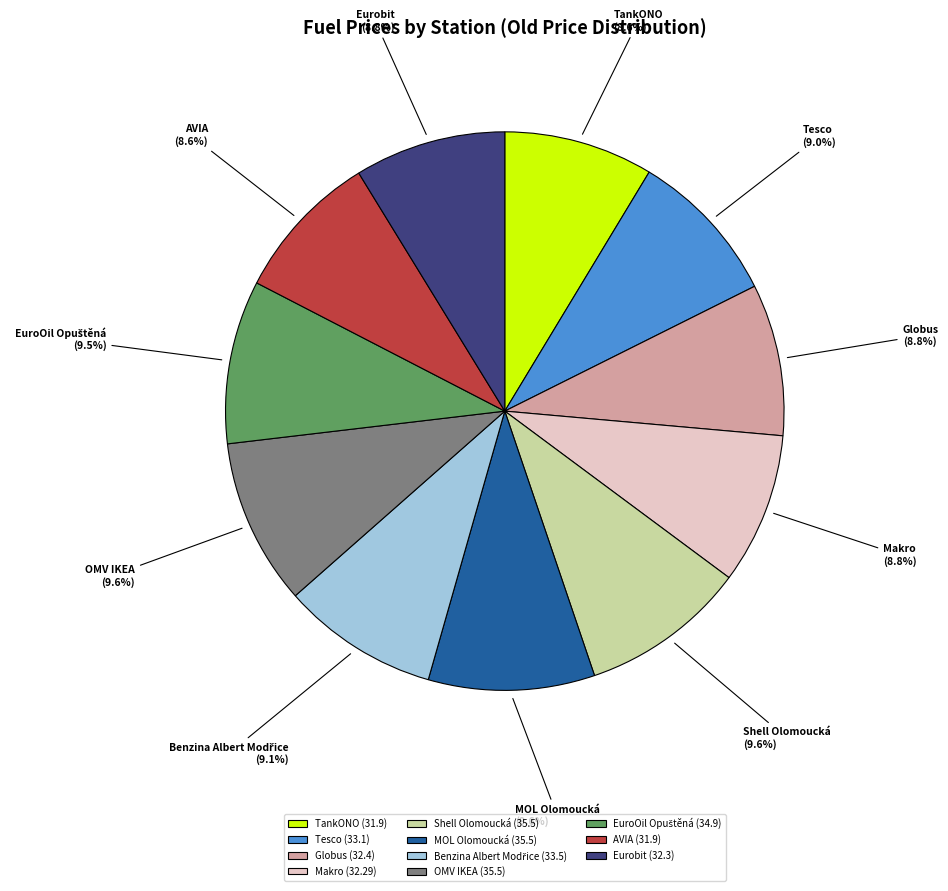

Does any single category account for the majority?

No